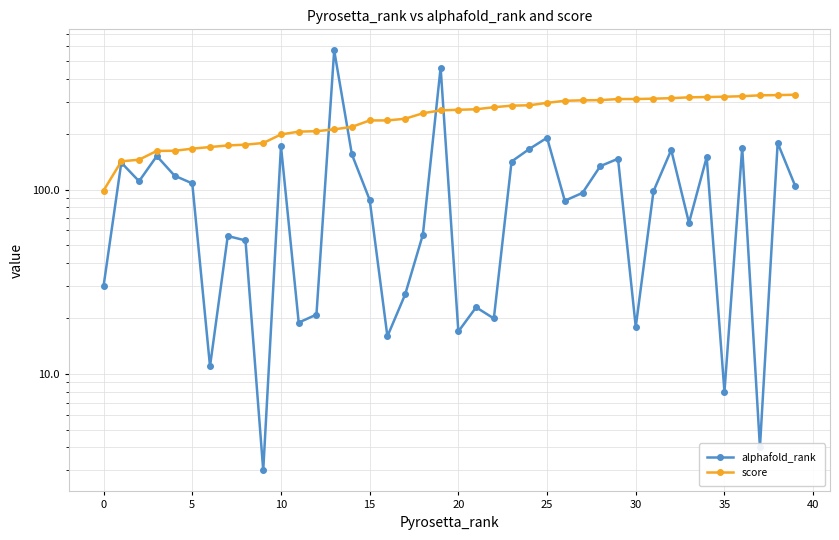

At which category is the sum across all series the highest?

13